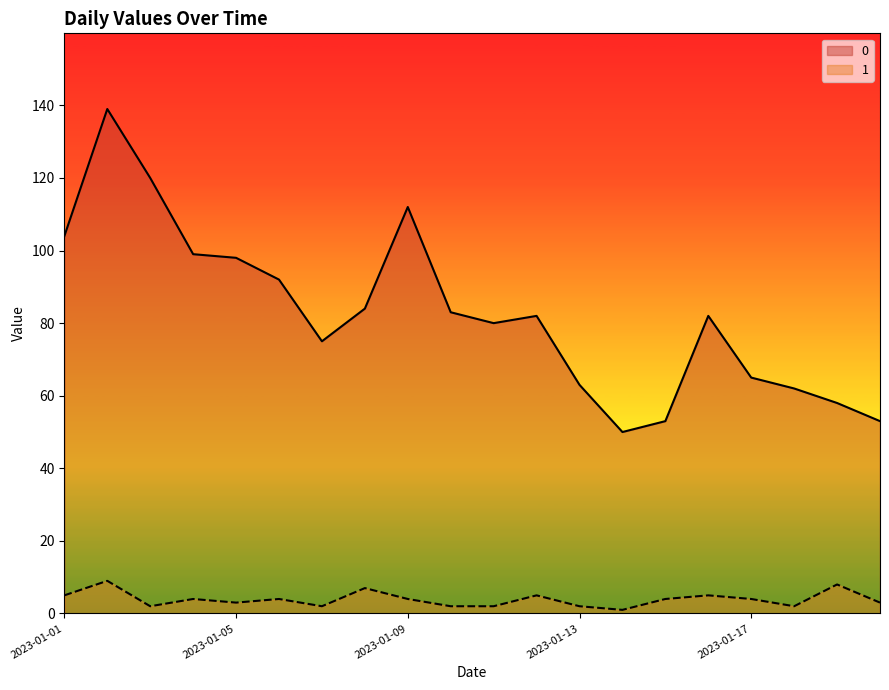

Reading left to right, transcribe all the data shown in this chart.

0: 104	139	120	99	98	92	75	84	112	83	80	82	63	50	53	82	65	62	58	53
1: 5	9	2	4	3	4	2	7	4	2	2	5	2	1	4	5	4	2	8	3